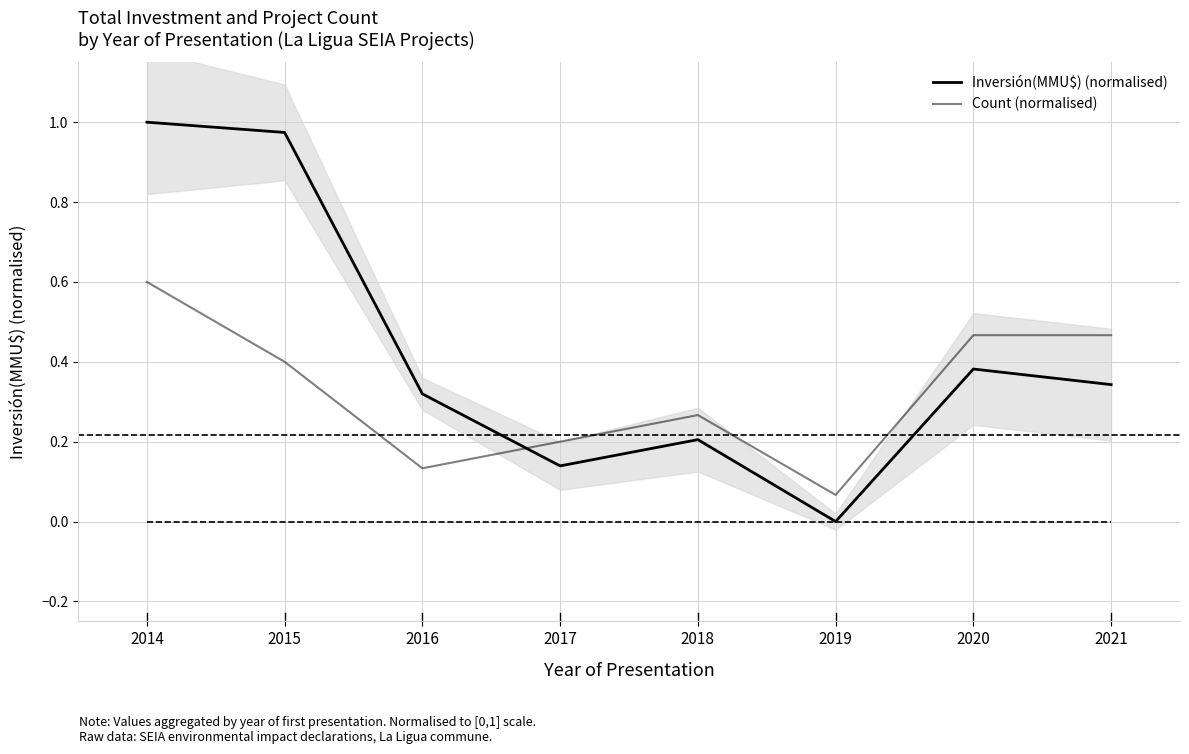

Where do Count (normalised) and Inversión(MMU$) (normalised) first cross each other?

2016 and 2017